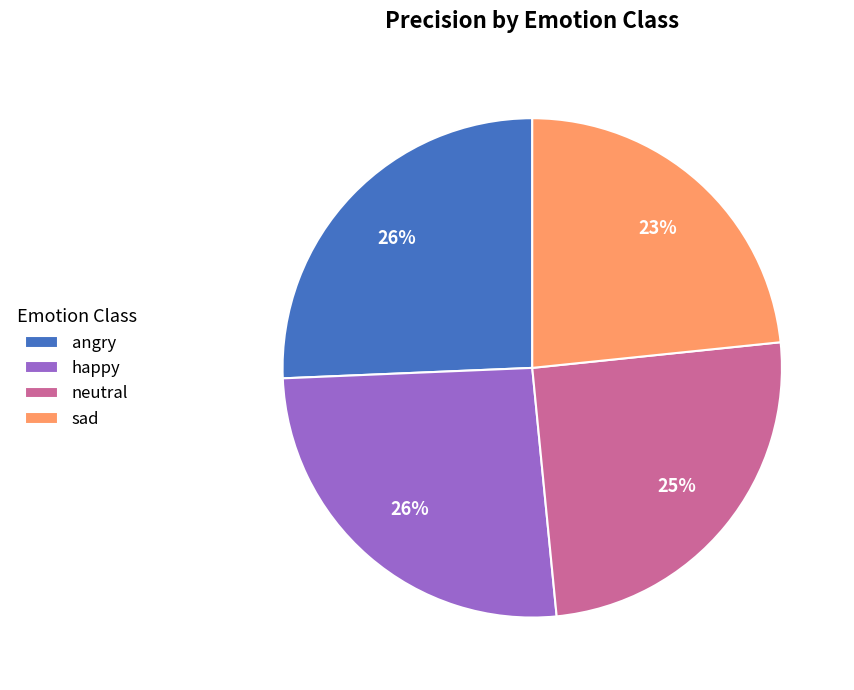

To the nearest percent, what is the combined percentage of sad and neutral?

48%